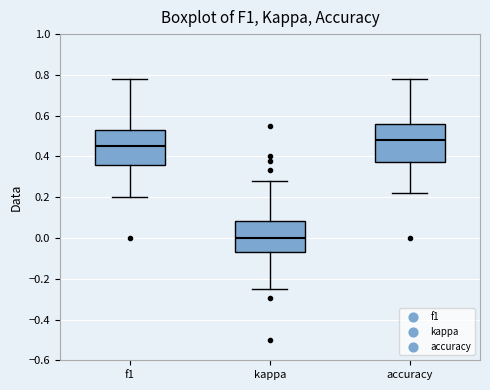

Where does the upper whisker of the box for accuracy end on the y-axis? The values are not printed on the chart, so give them approximately, as read against the axis.

0.78